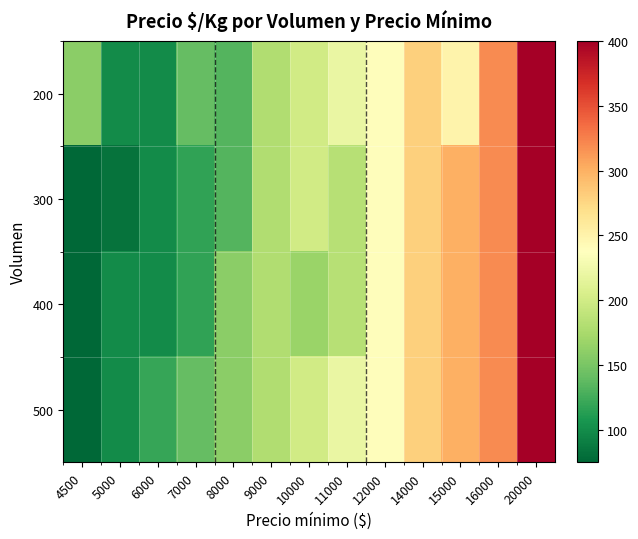

At which category does the chart reach its minimum across all series?

4500